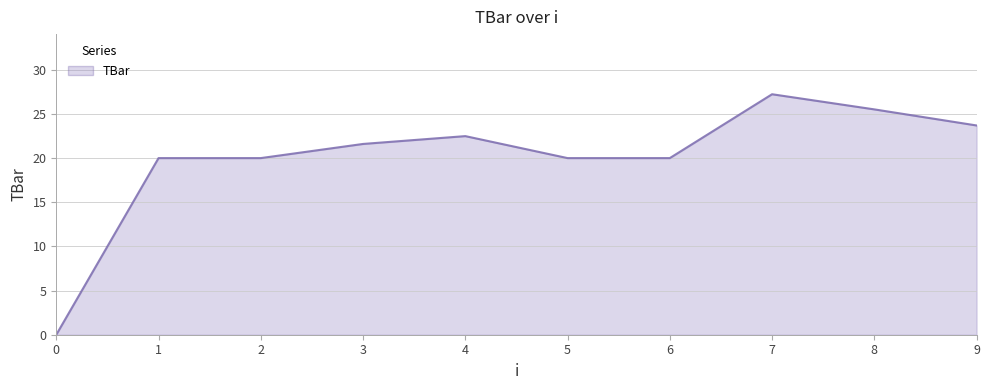

List the labels in order of value, smallest first.

0, 1, 2, 5, 6, 3, 4, 9, 8, 7